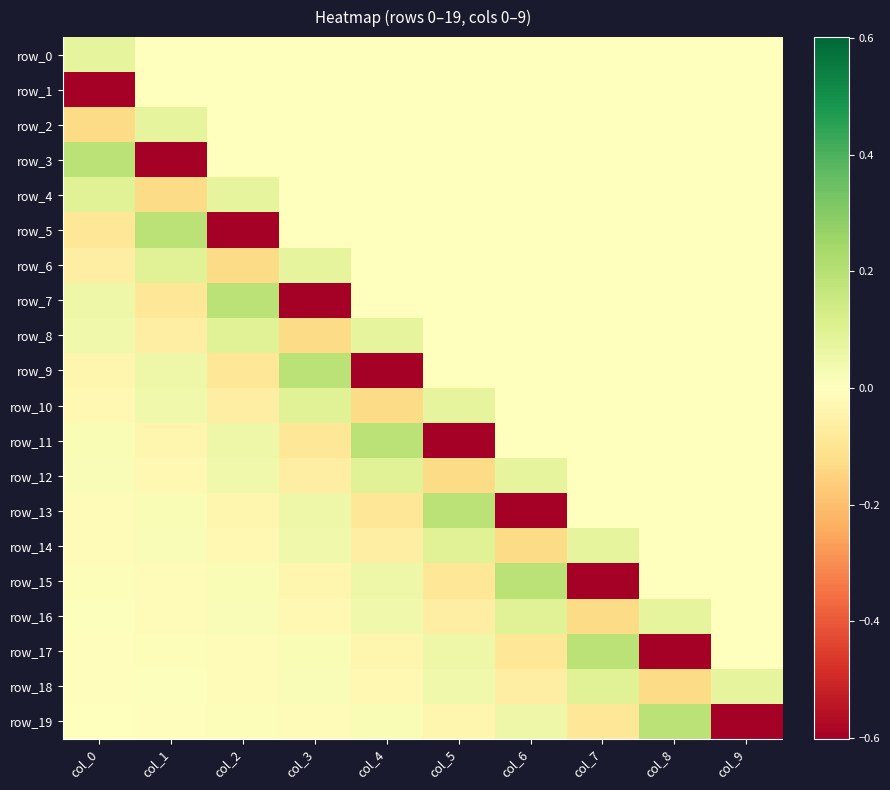

What is the maximum value for row_15?

0.2